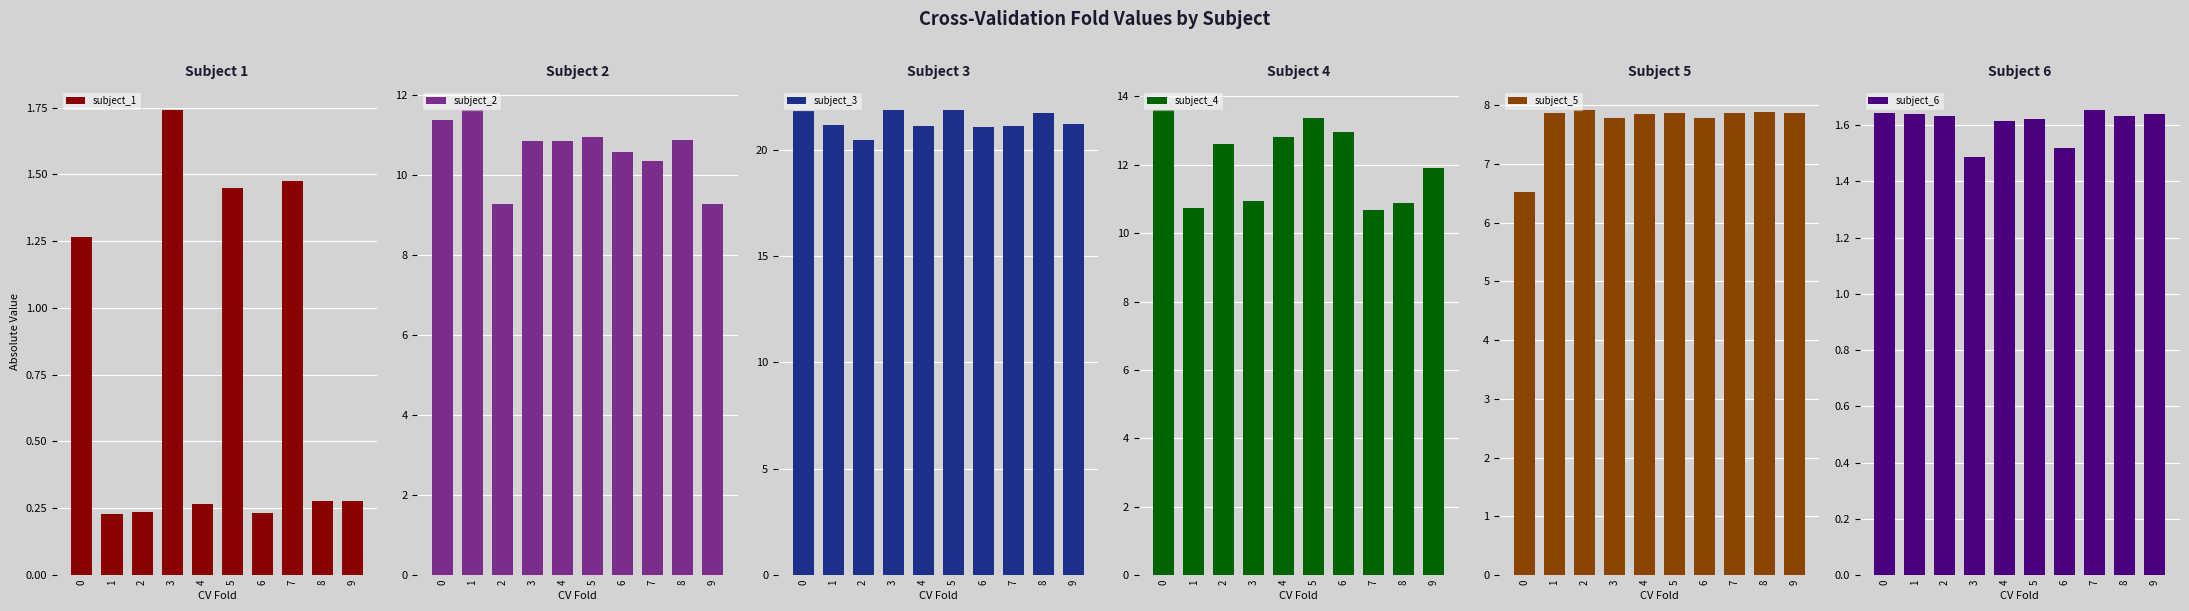

What is the difference between the maximum and second lowest values in the subject_1 series?

1.5